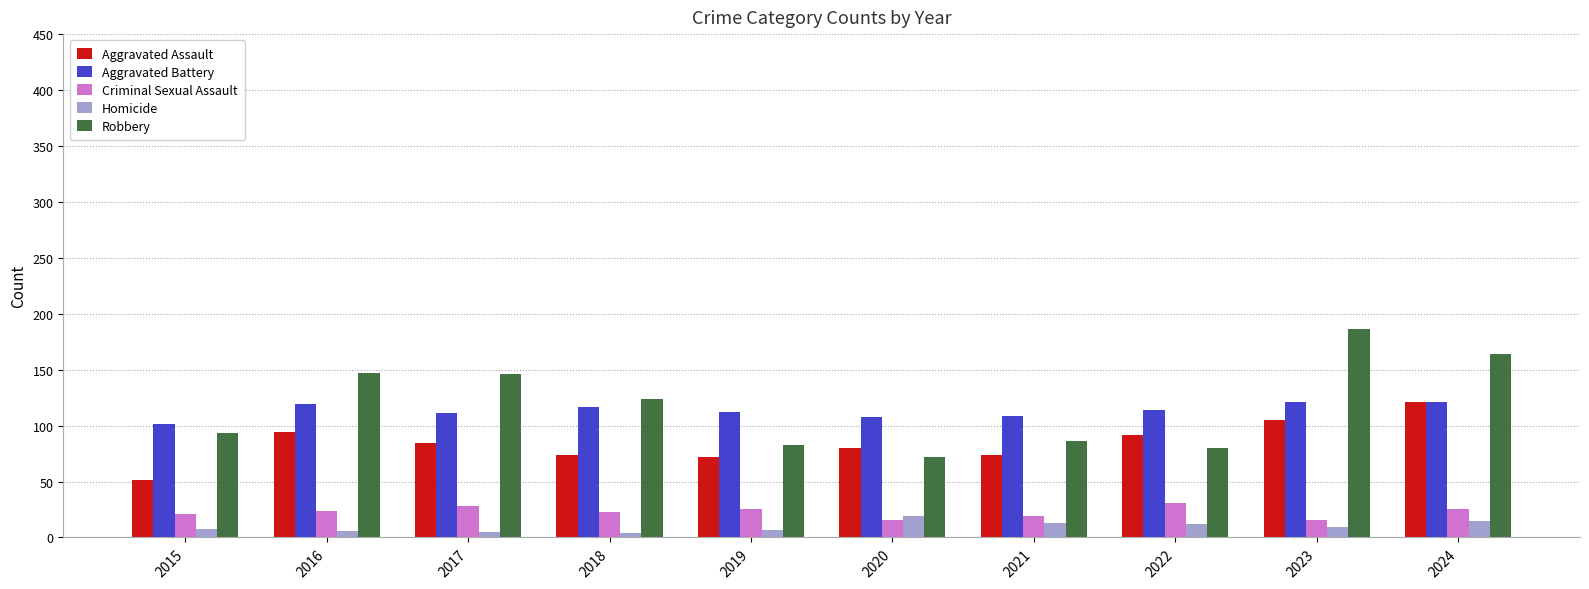

Which series has the widest spread of values?

Robbery